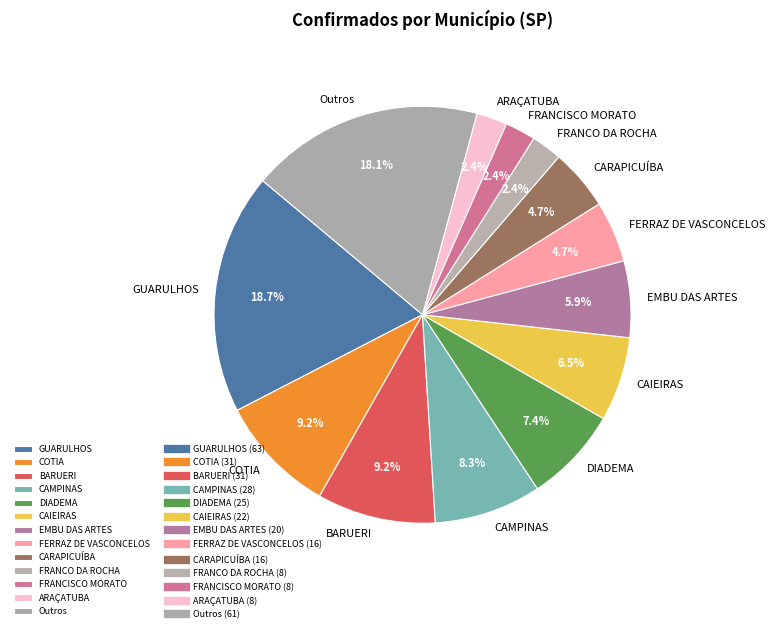

Count the number of slices in the pie.

13